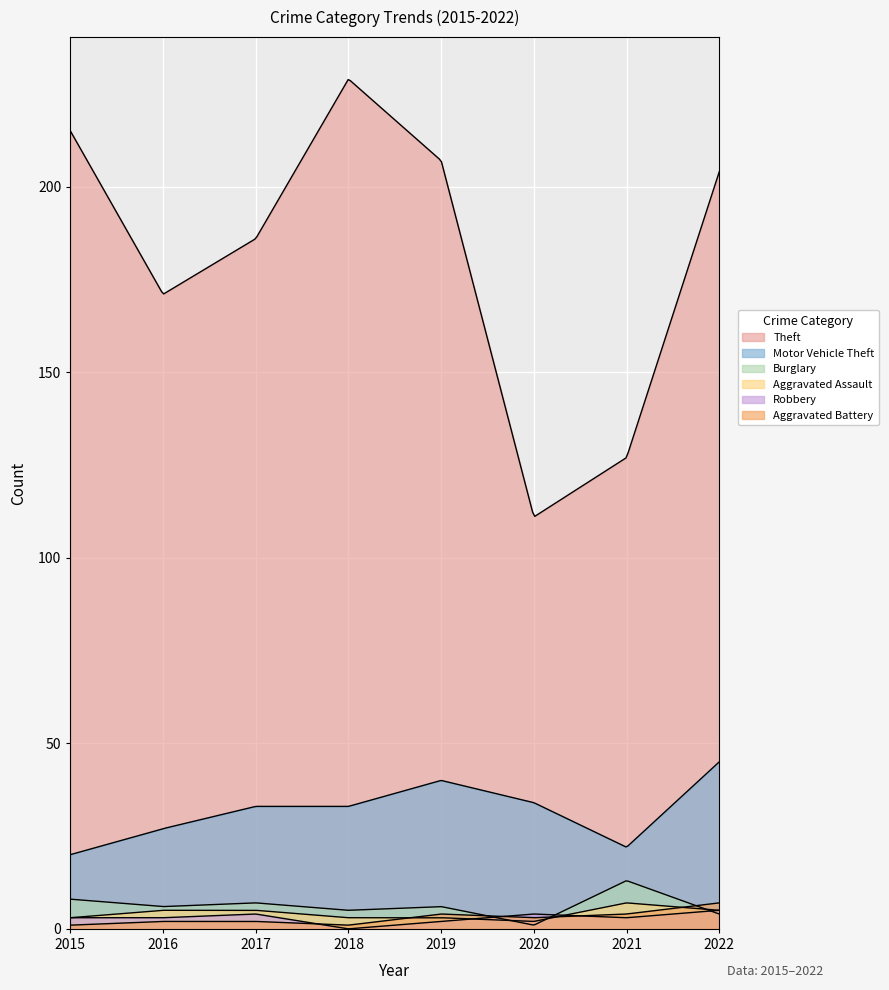

At which label is Motor Vehicle Theft closest to 32?

2017